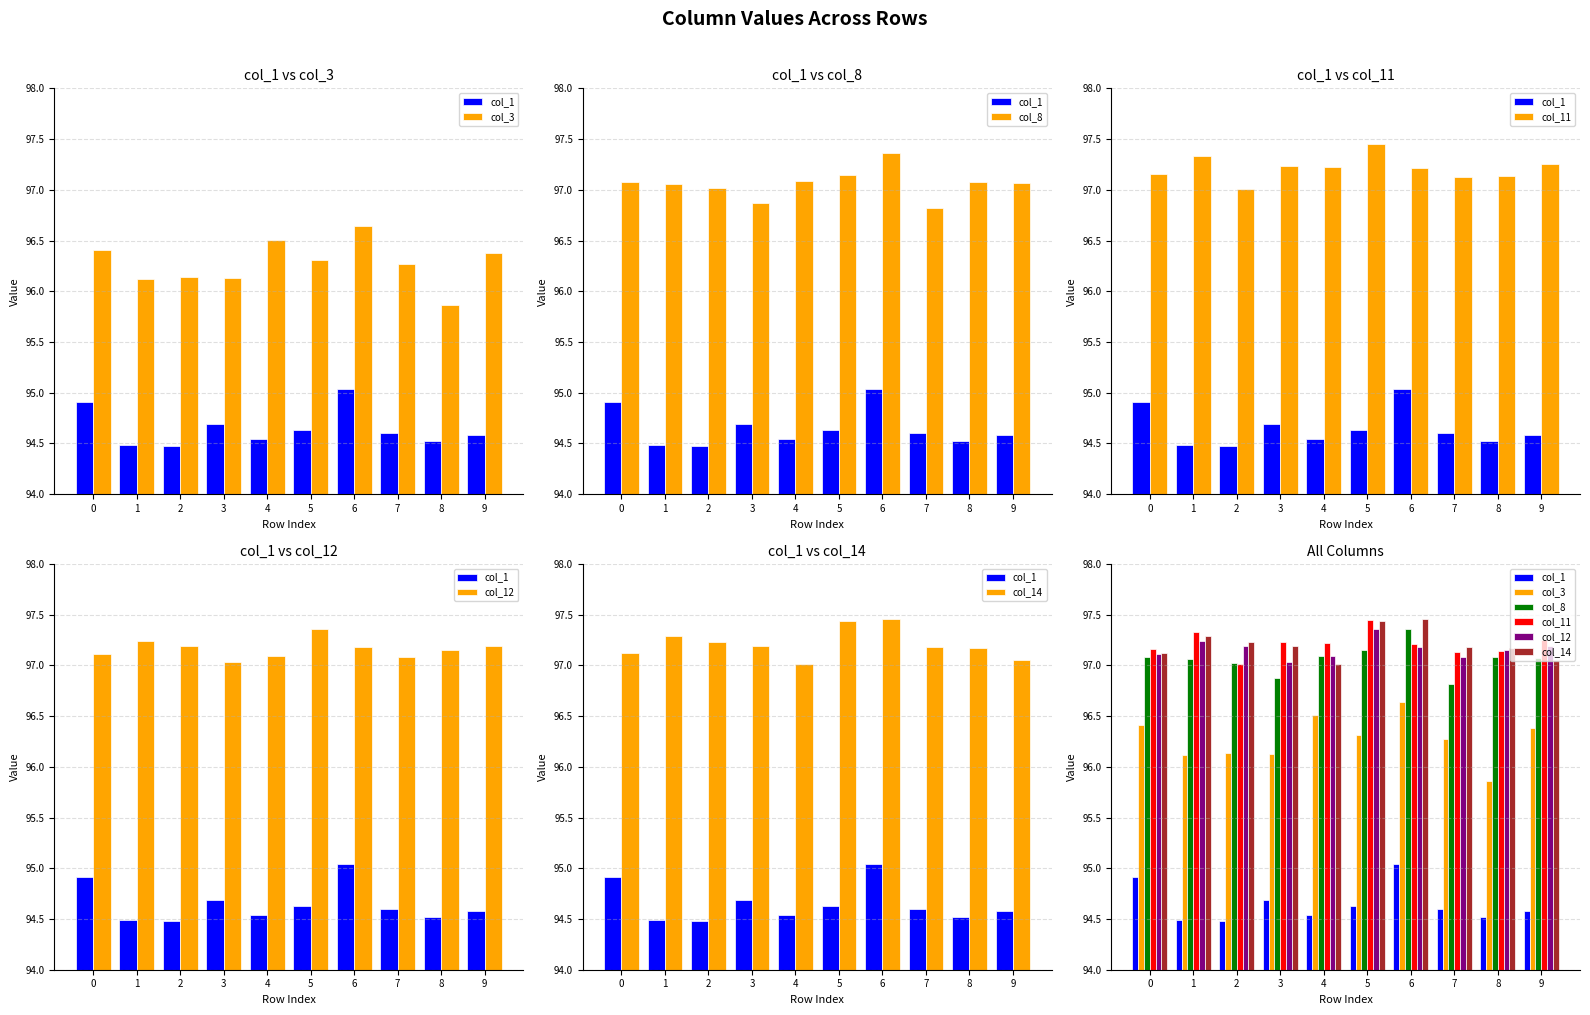

What is the difference between the highest and lowest values at 5?

2.8